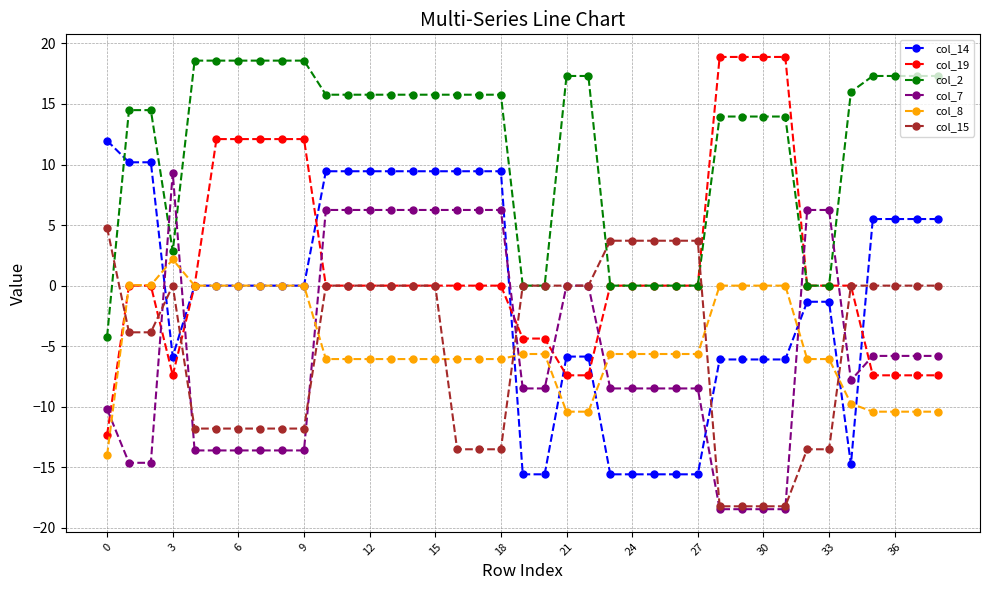

What is the minimum value shown in the chart?

-18.5